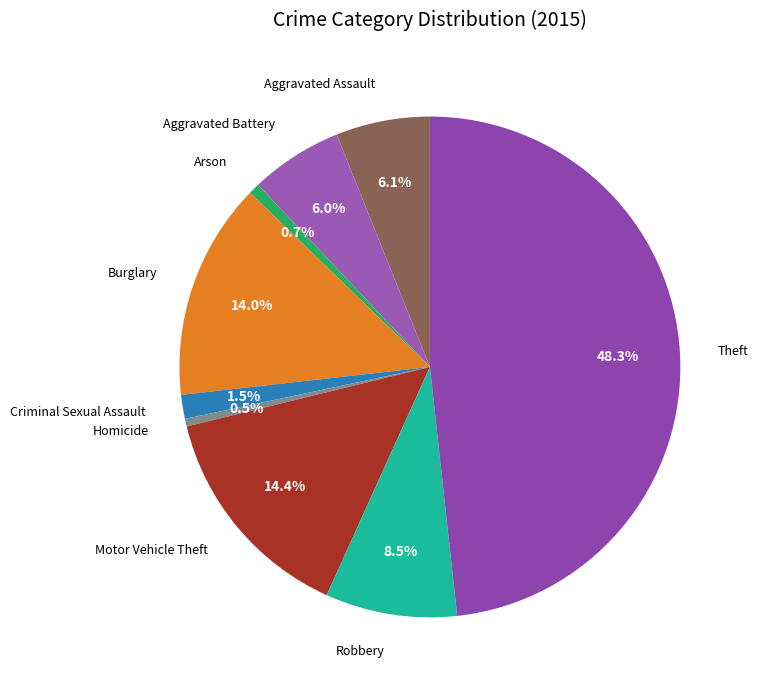

Does Motor Vehicle Theft represent more than half of the total?

No